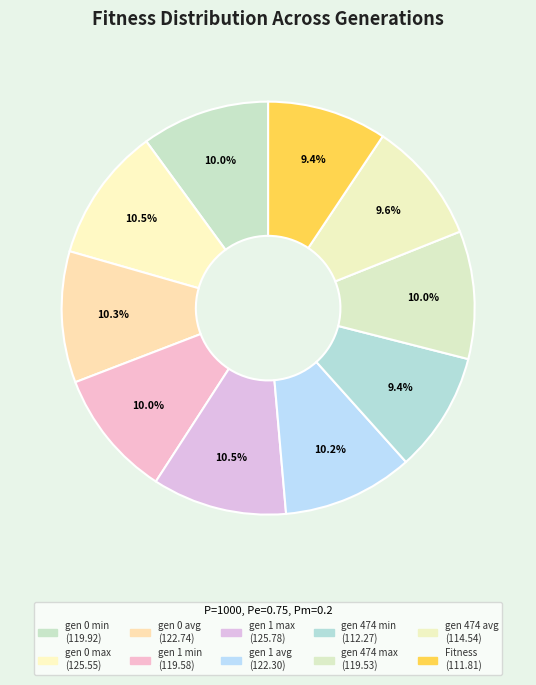

Count the number of slices in the pie.

10